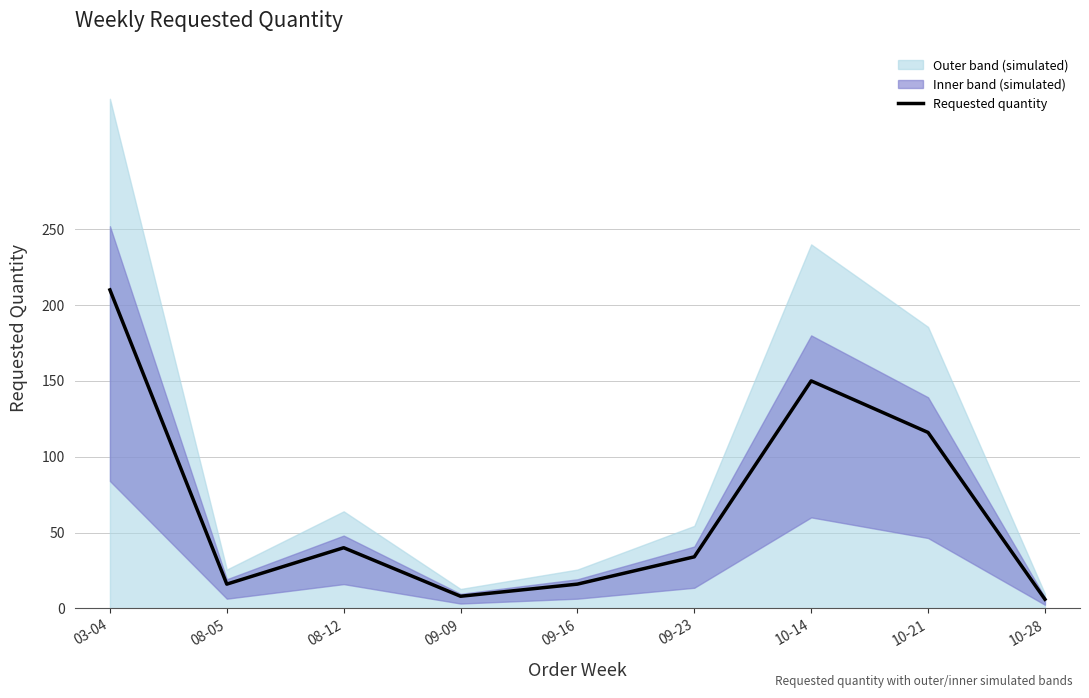

Which has a higher value, 08-05 or 10-21?

10-21